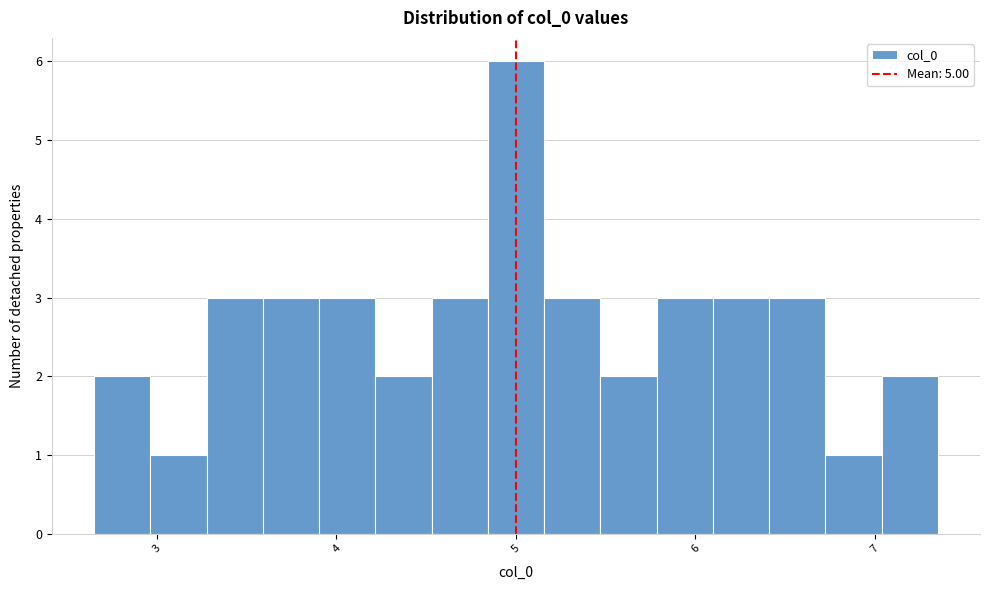

Read against the x-axis, roughly where is the centre of the tallest bar?

5.0